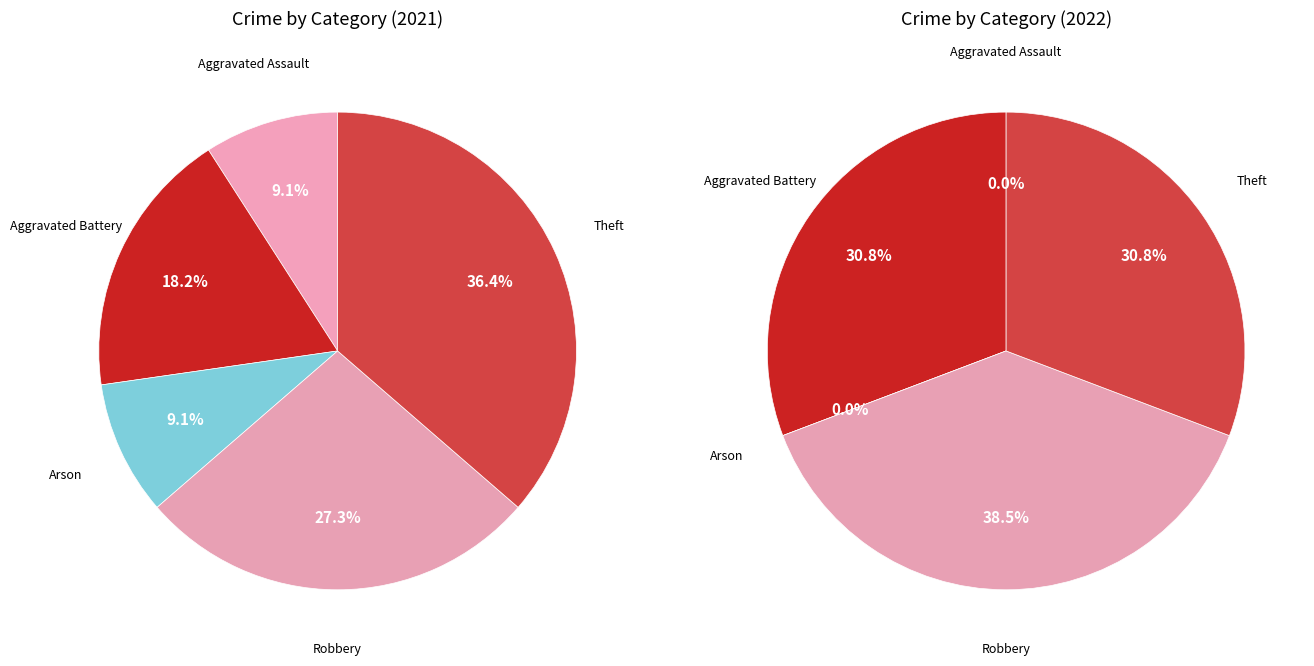

What percentage is the Robbery slice, to the nearest percent?

27%